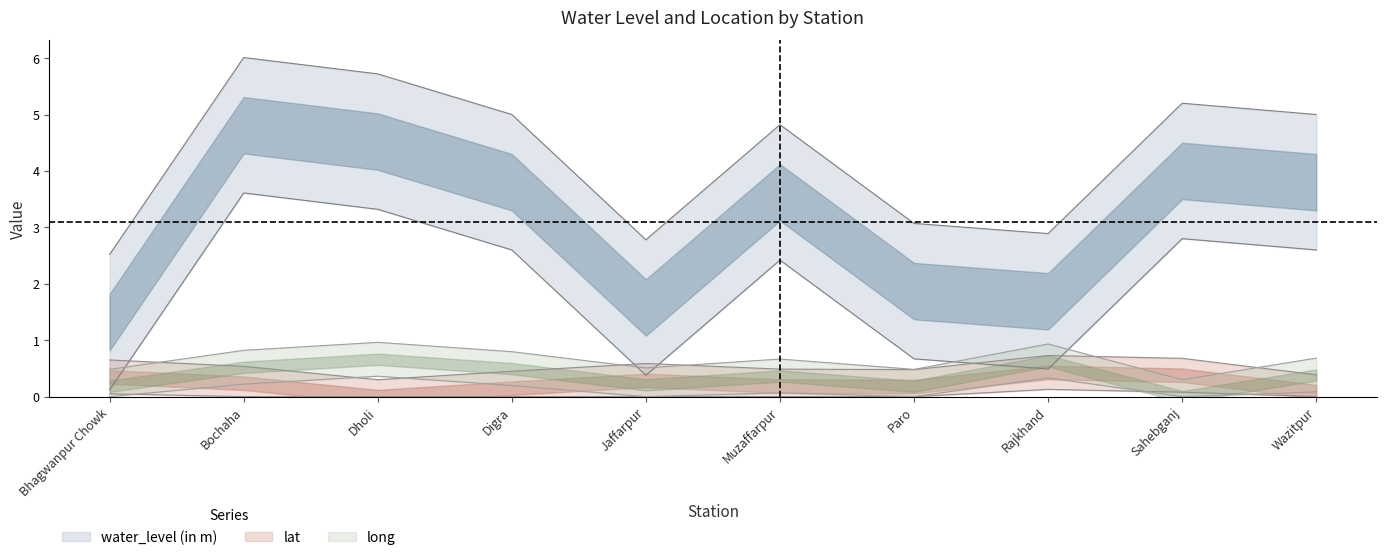

Which category has the highest value across all series?

Bochaha